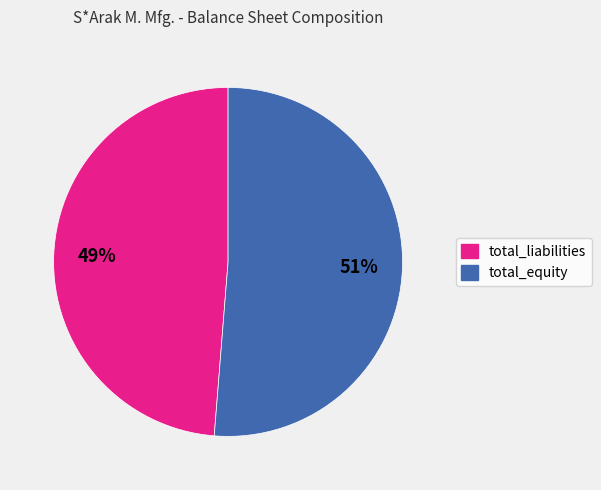

Approximately how many times larger is the value at total_liabilities compared to total_equity?

1.0